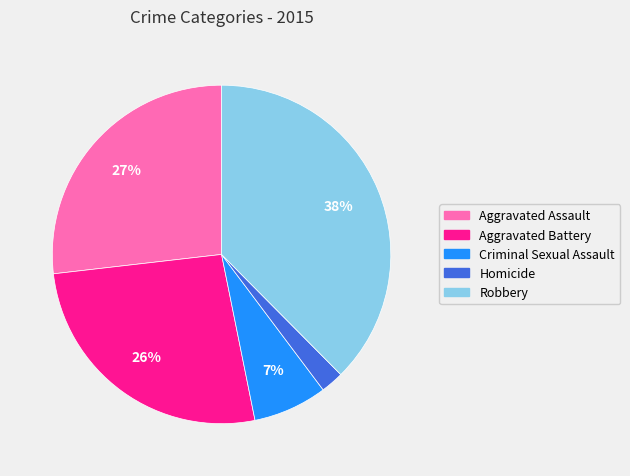

Which category has the biggest portion of the pie?

Robbery